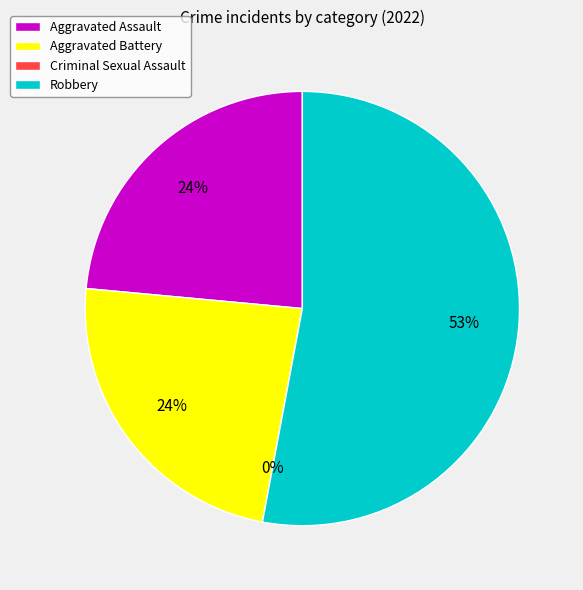

What is the total percentage of Criminal Sexual Assault and Robbery?

52.9%